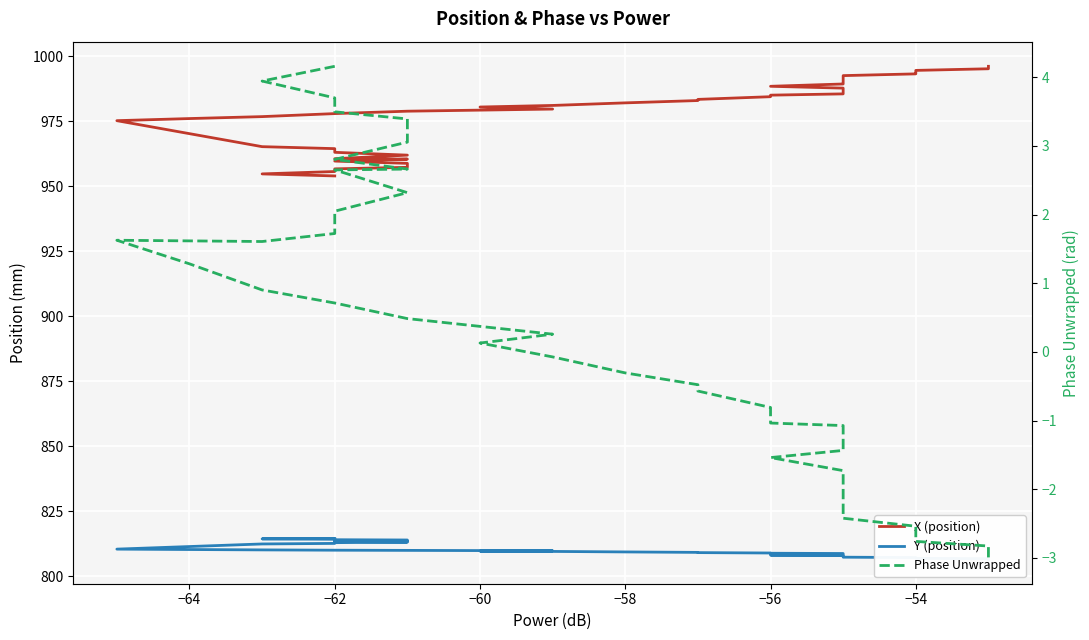

True or false: Phase Unwrapped and X (position) intersect in this chart.

False